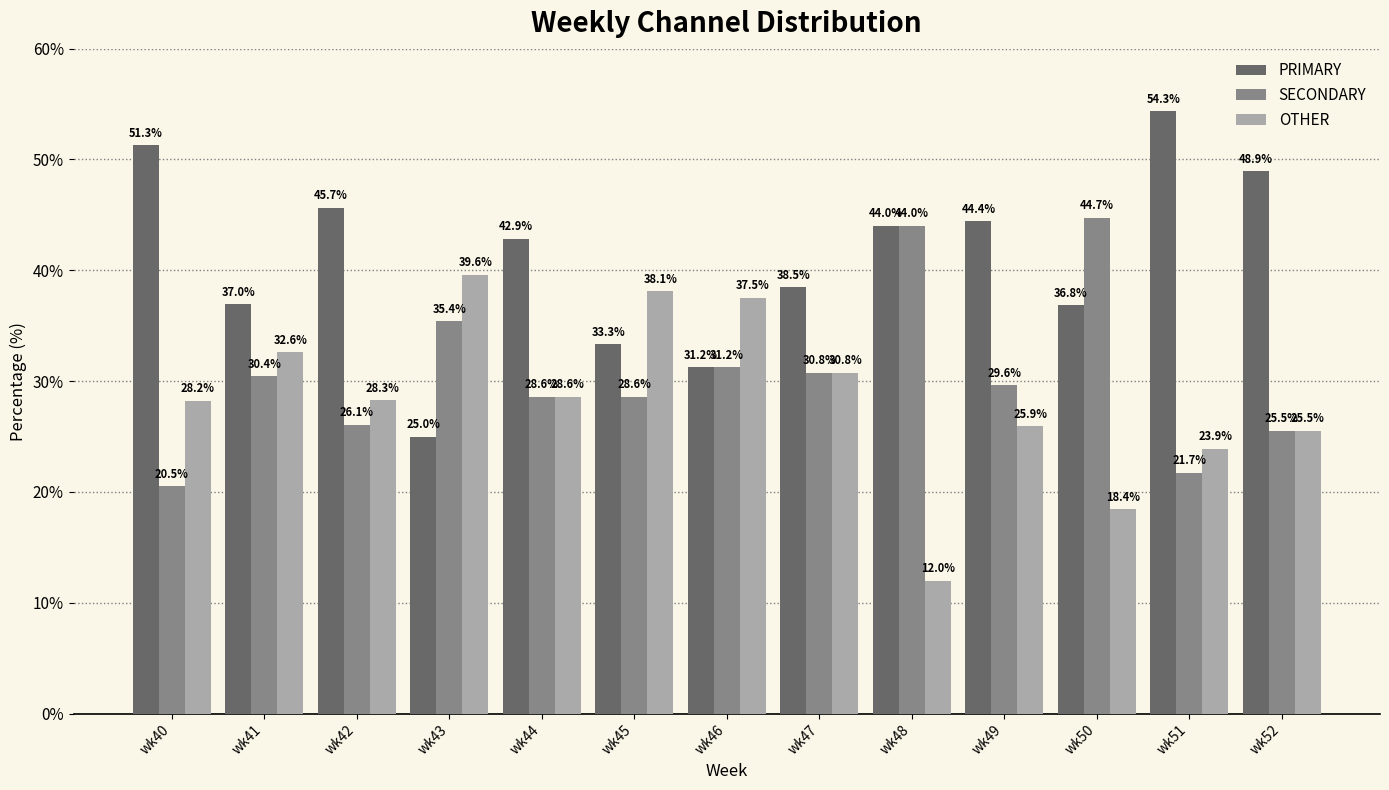

List the series in order of their overall mean, lowest first.

OTHER, SECONDARY, PRIMARY